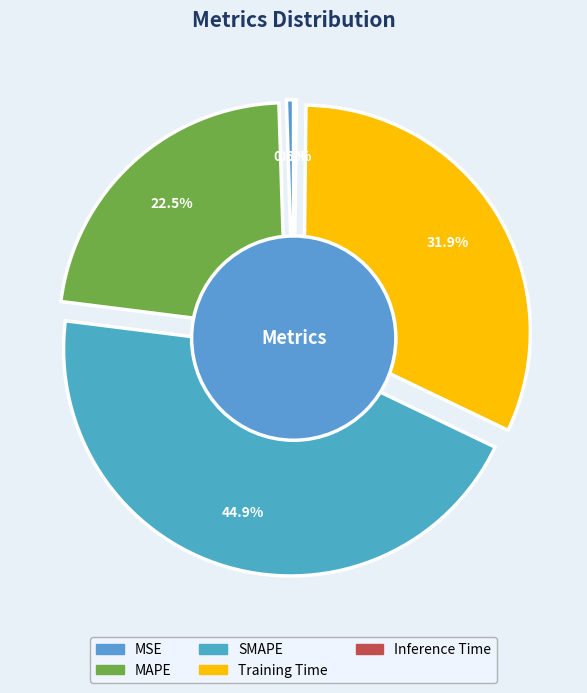

To the nearest percent, what is the average slice percentage?

20%